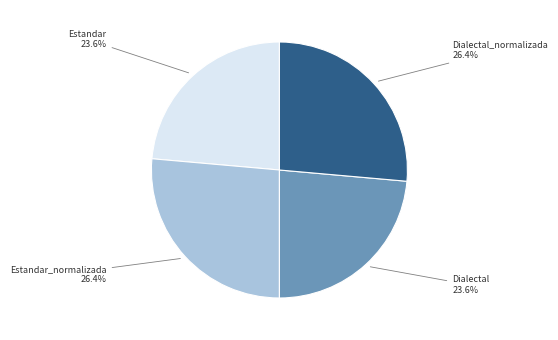

Is there a majority slice in this chart?

No